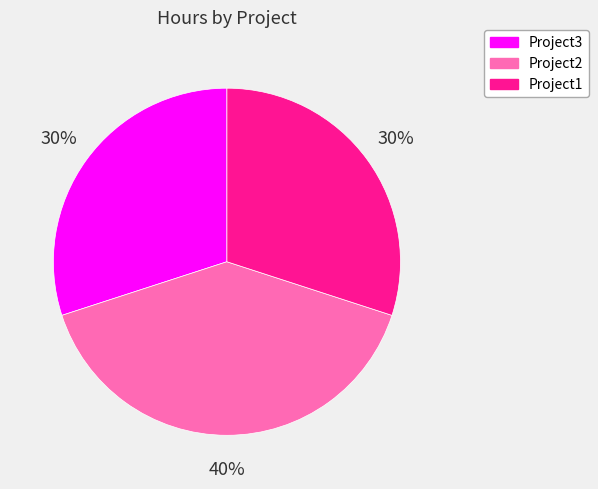

True or false: Project1 accounts for 37% of the total.

False